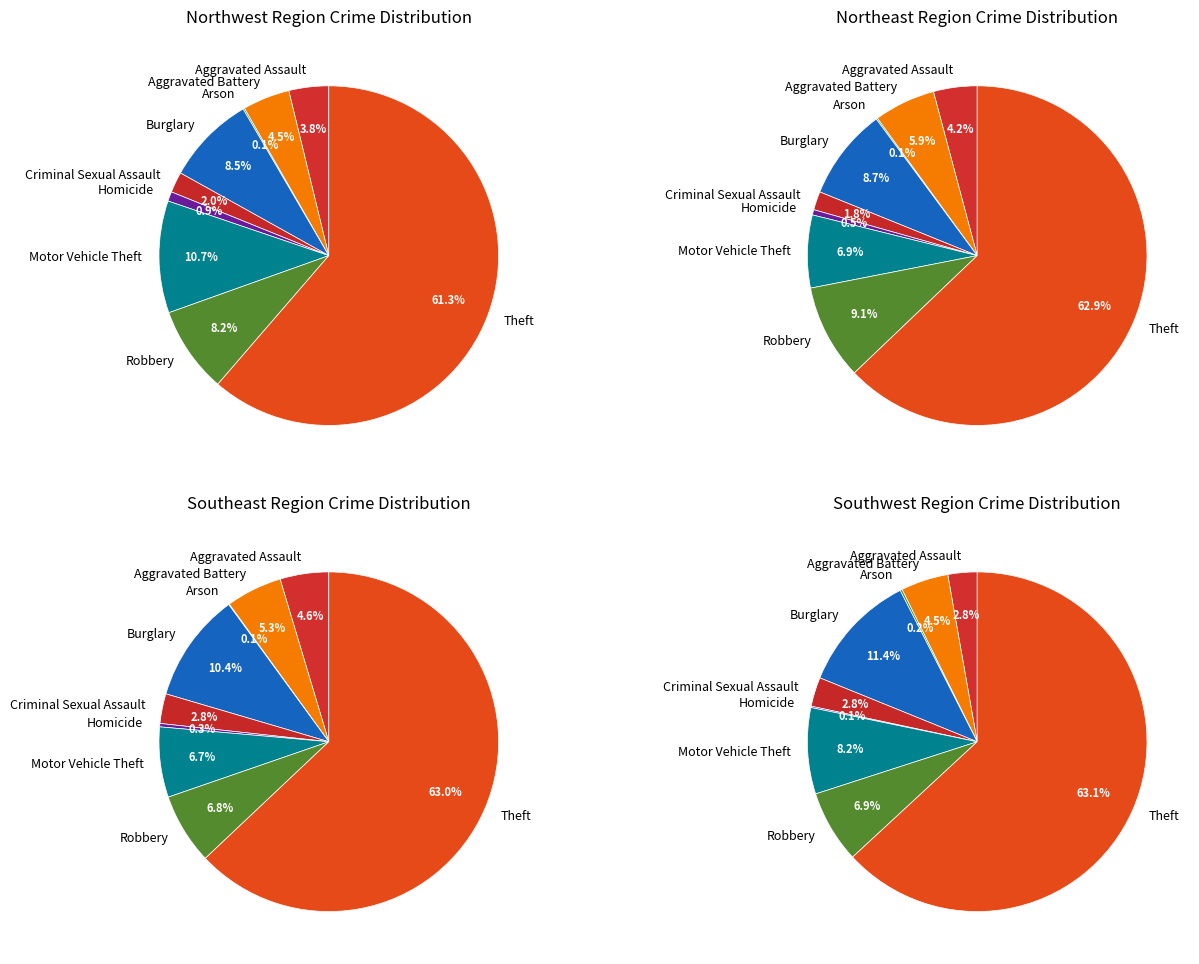

What is the smallest slice in the pie chart?

Arson